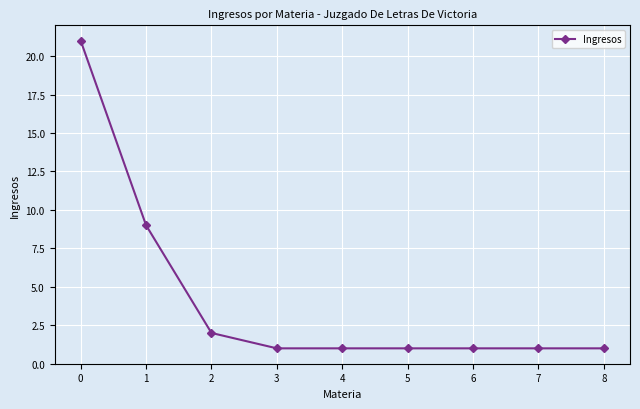

What is the value of the 4th point from the left?

1